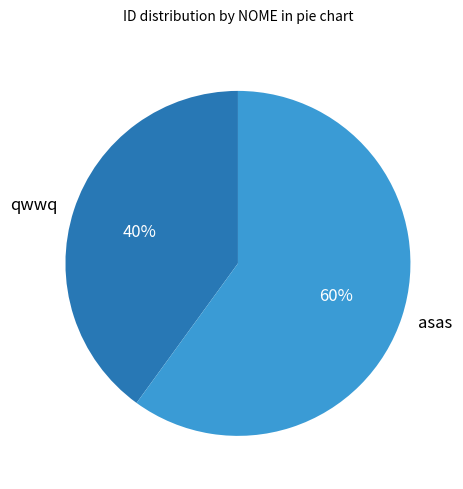

Is there any slice that represents more than half of the pie?

Yes